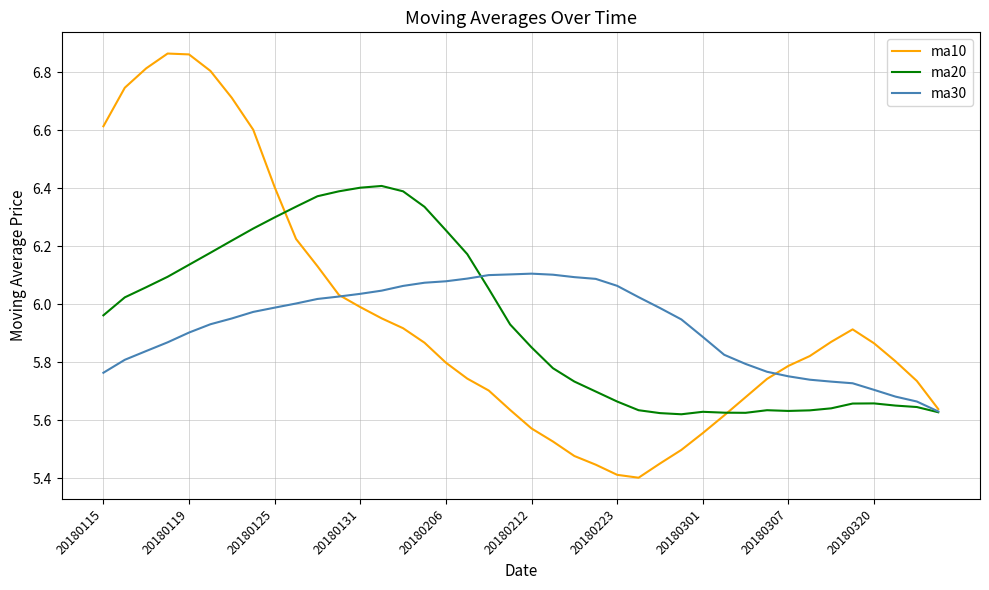

Which series has the largest range (max minus min)?

ma10